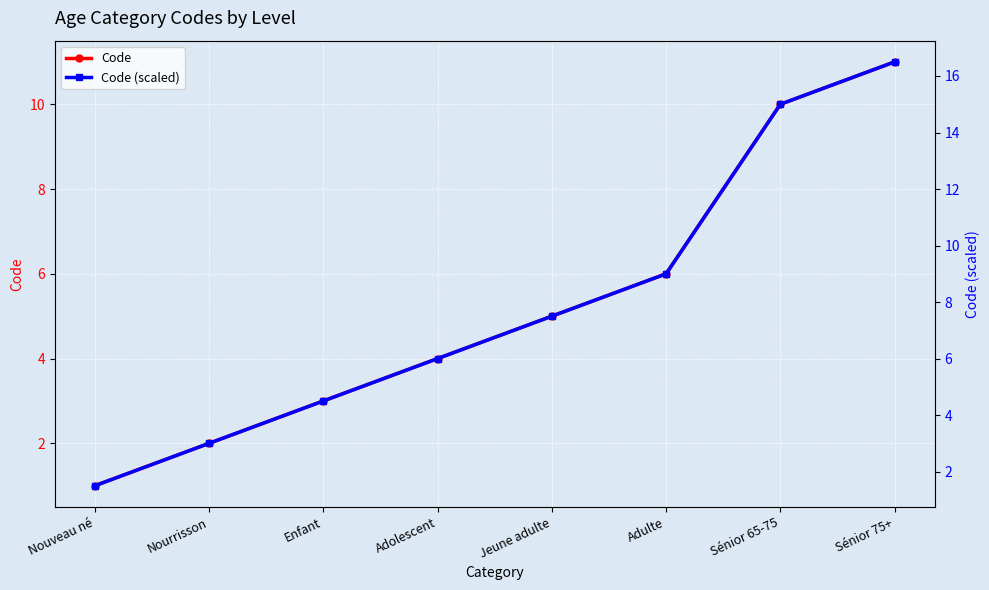

At which label does Code (scaled) first exceed 7?

Jeune adulte